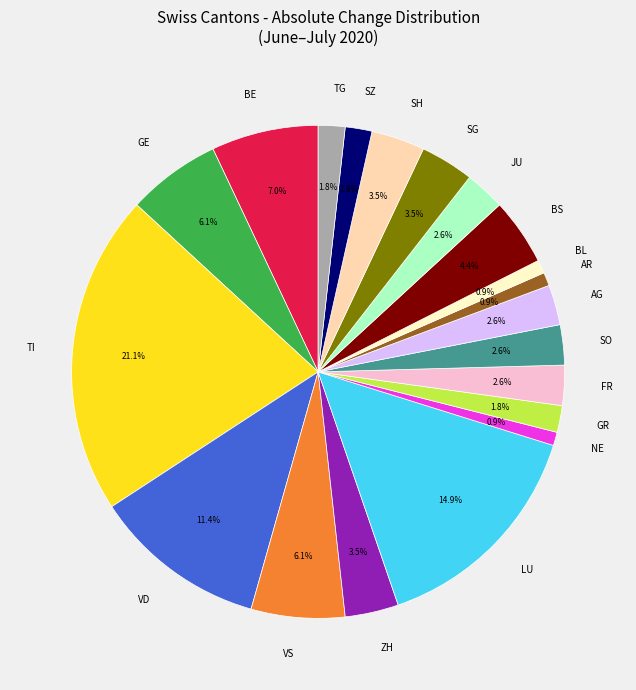

Which has a higher value, BL or SZ?

SZ